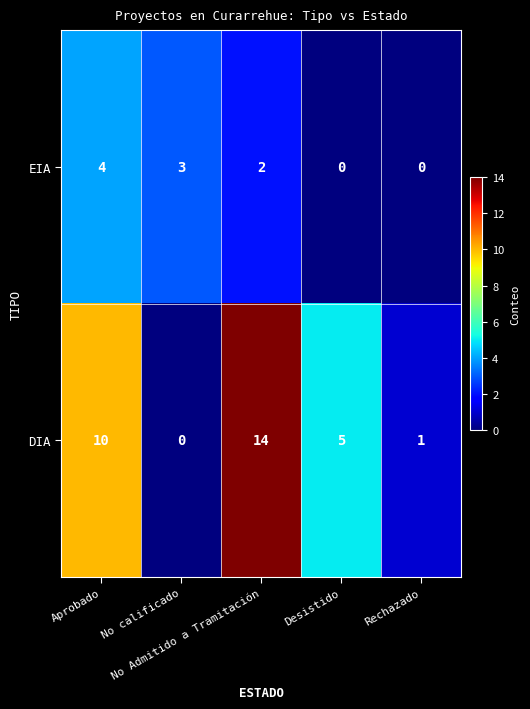

Which series has the widest spread of values?

DIA